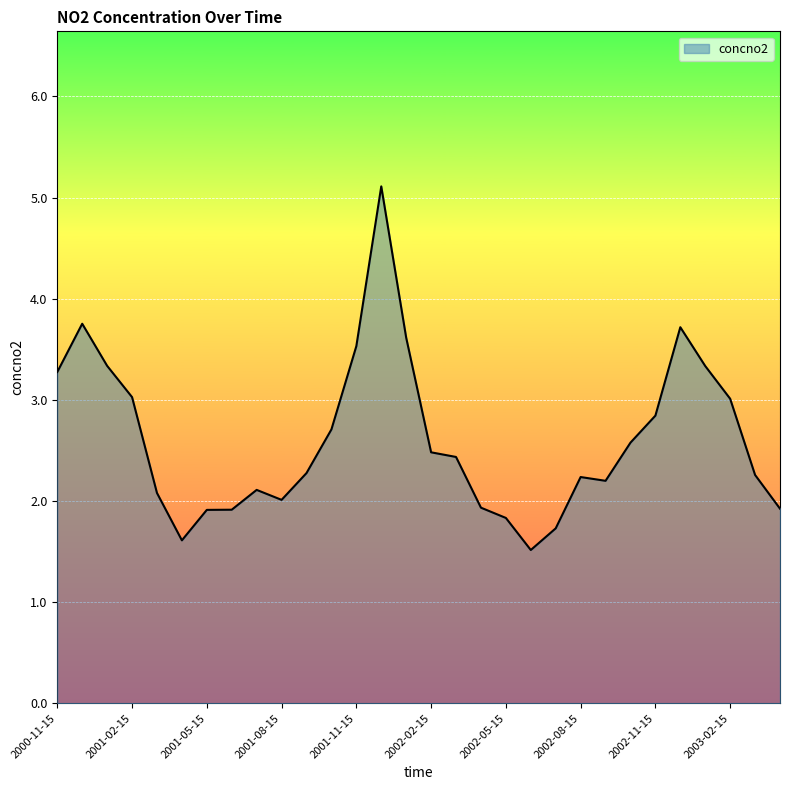

What is the difference between the maximum and minimum values?

3.6